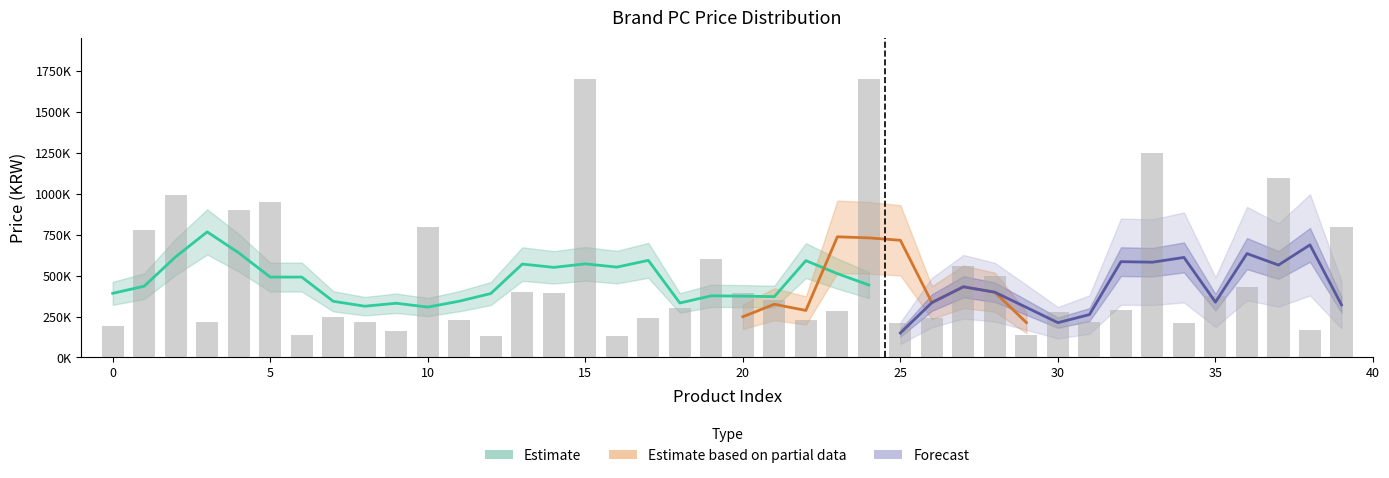

Where does the data first go above 299000?

1